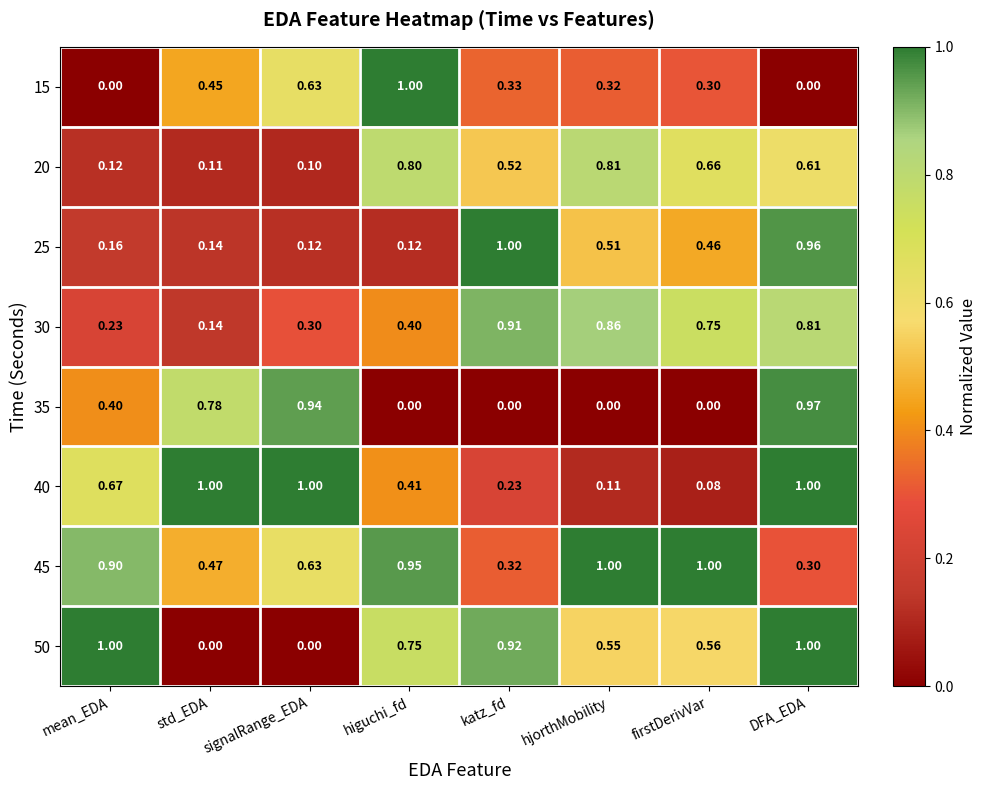

At which category is the sum across all series the highest?

DFA_EDA